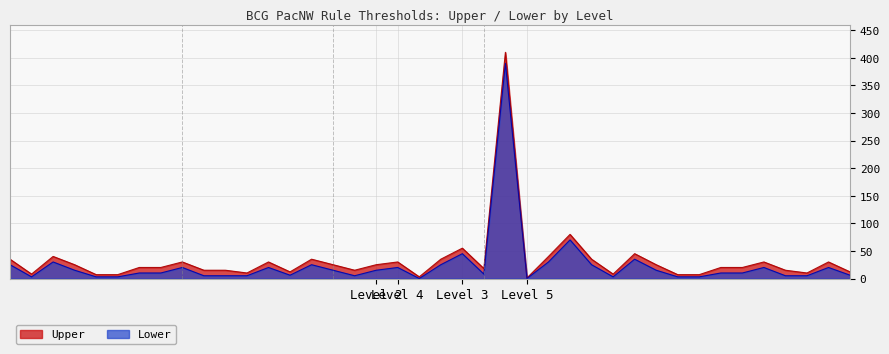

How many interior local valleys does the Upper series have?

9